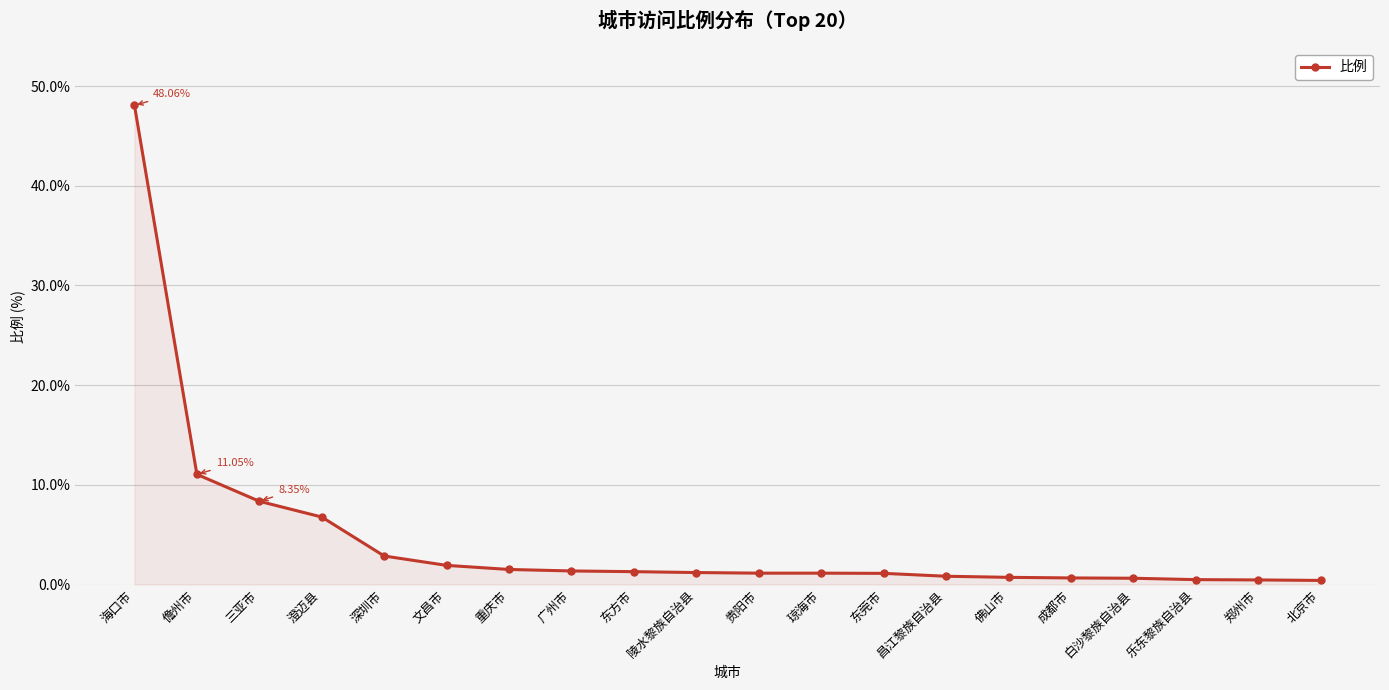

What is the label of the 10th point from the left?

陵水黎族自治县